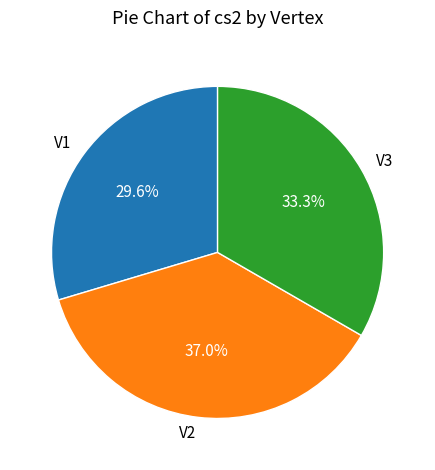

Rank the categories by value from lowest to highest.

V1, V3, V2